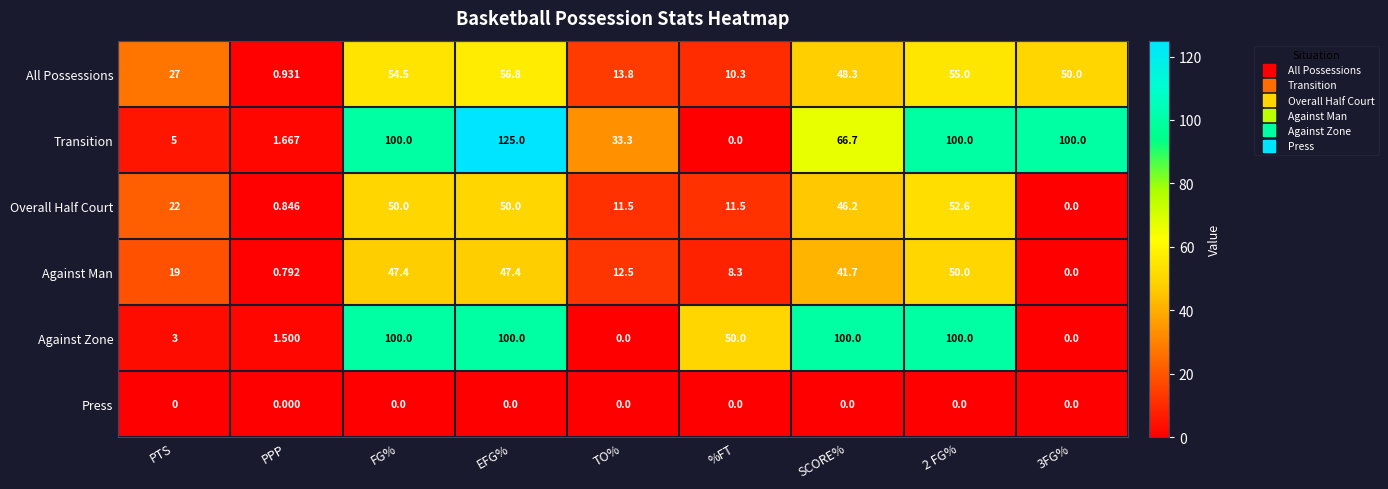

At which label is Against Man closest to 25?

PTS